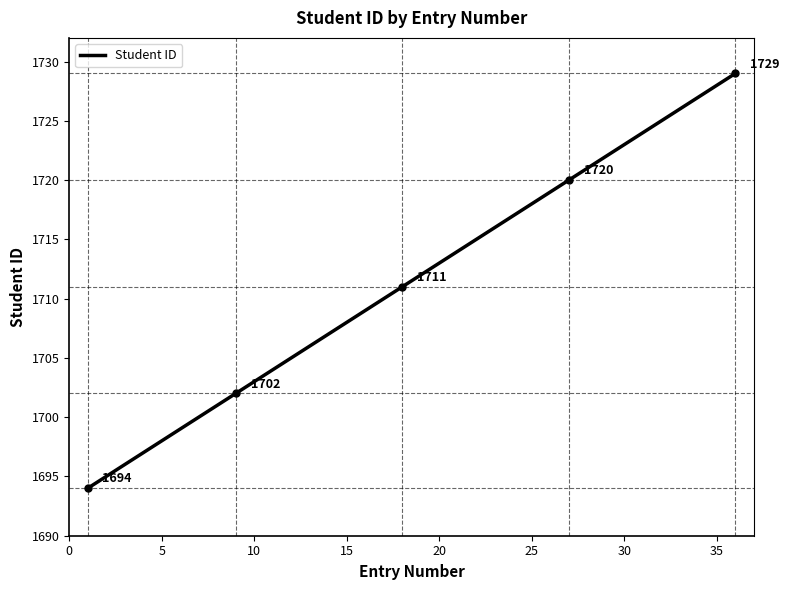

What is the greatest value displayed?

1729